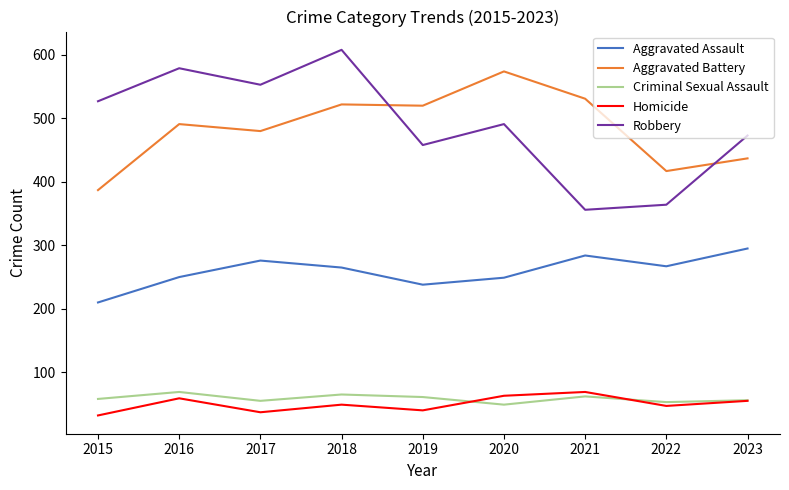

What is the minimum value shown in the chart?

32